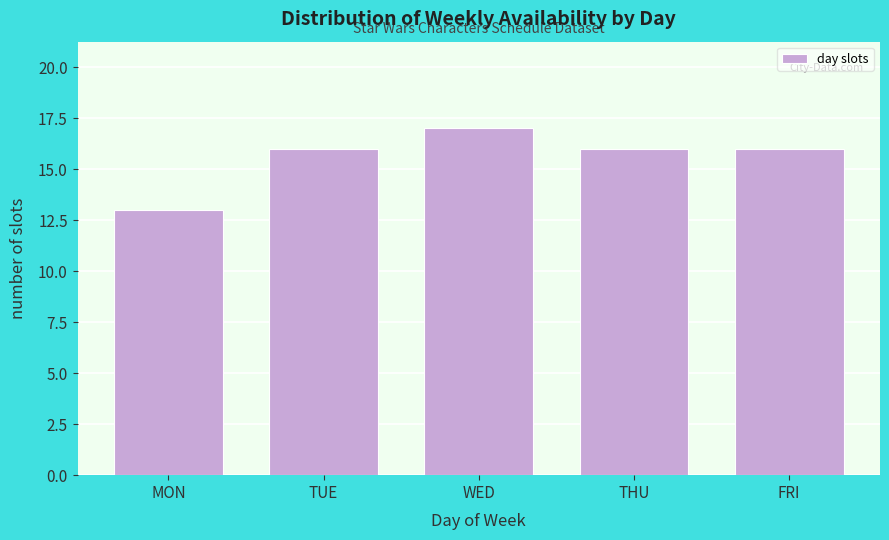

Reading left to right, transcribe all the data shown in this chart.

13	16	17	16	16